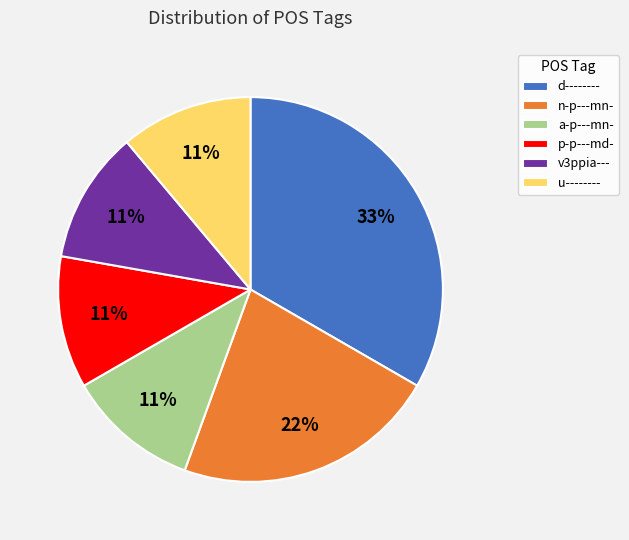

Which category has the biggest portion of the pie?

d--------